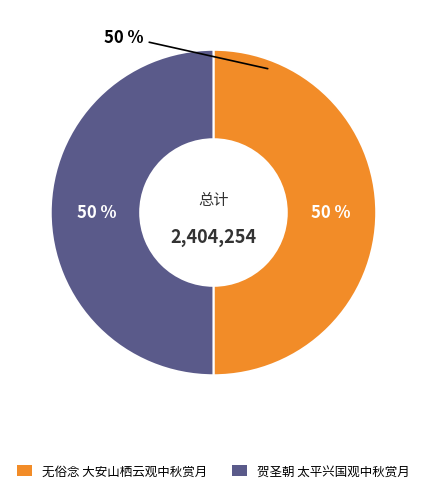

Does 贺圣朝 太平兴国观中秋赏月 account for over 50% of the chart?

Yes